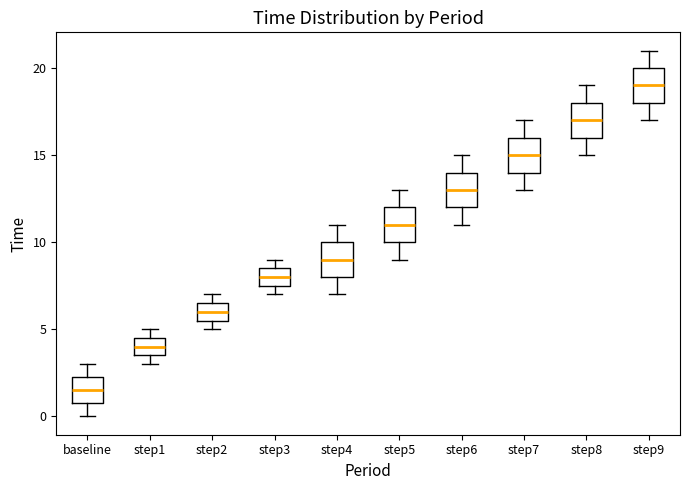

Which box has the lowest median line?

baseline